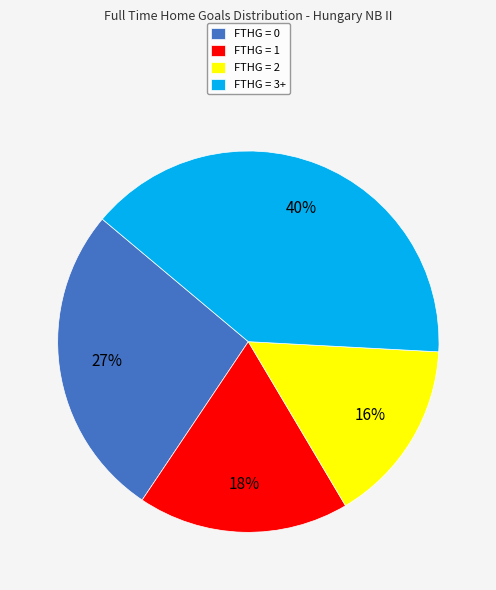

Which category has the smallest portion of the pie?

FTHG = 2